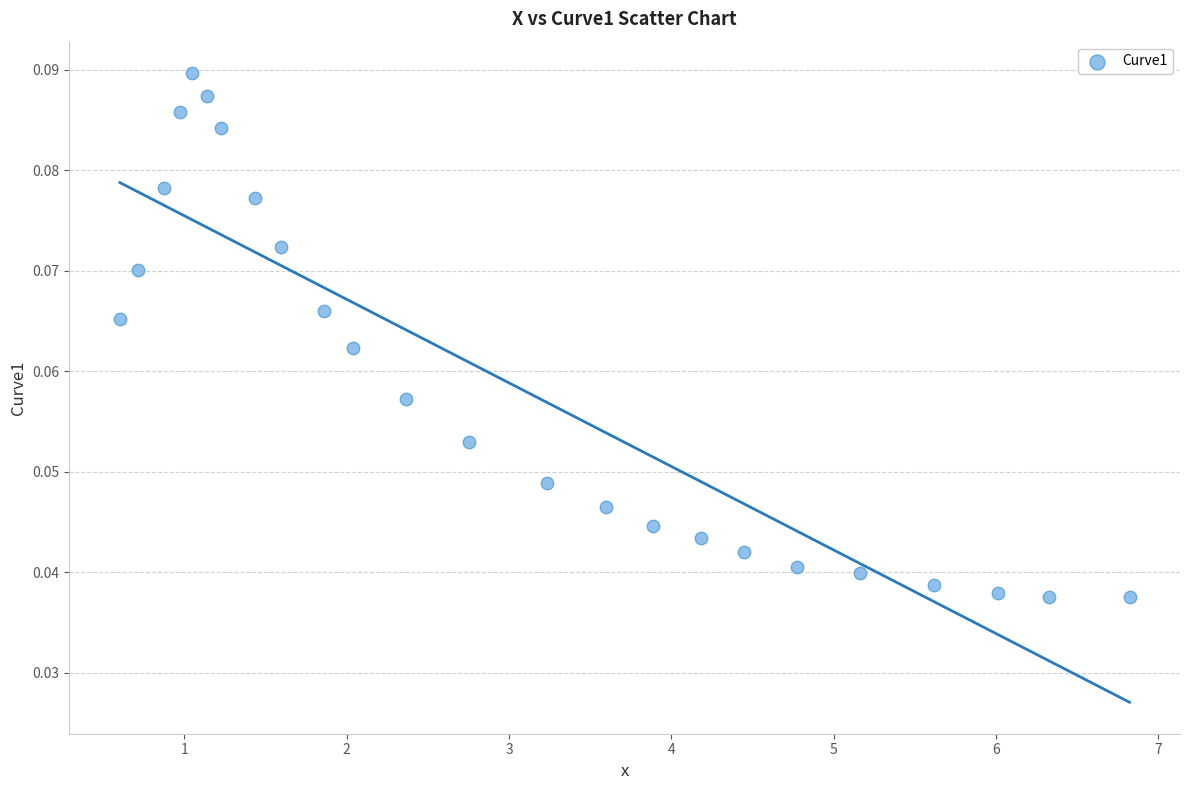

How many points are shown in the scatter plot?

24